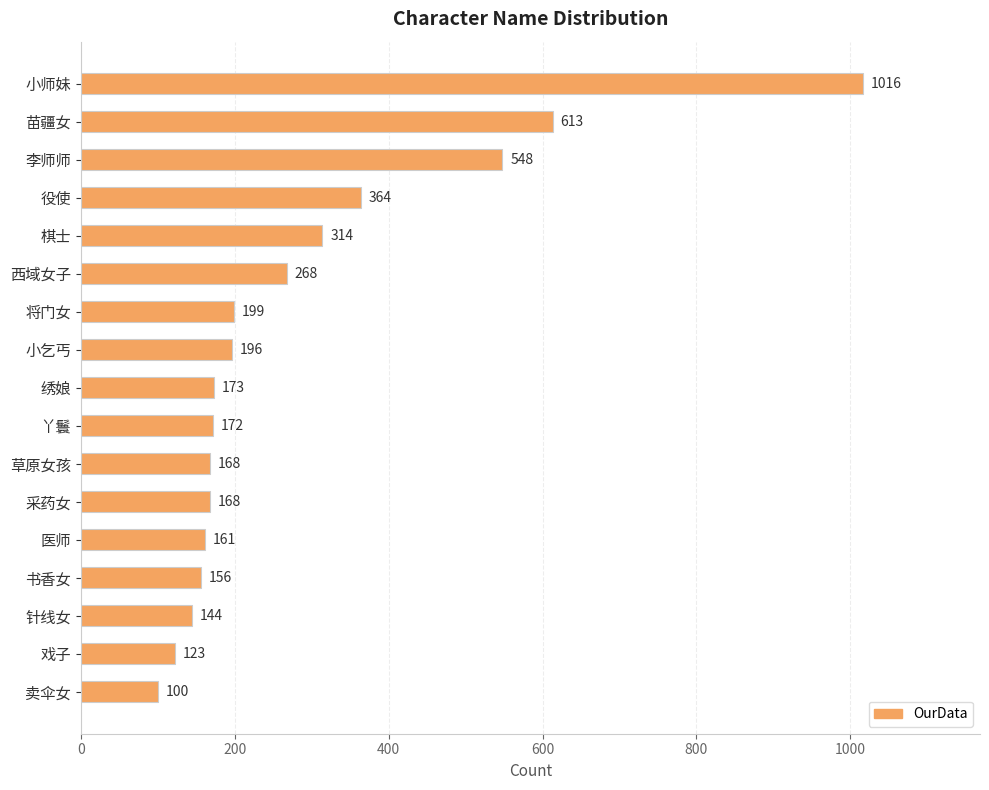

What is the label of the 10th bar from the bottom?

小乞丐